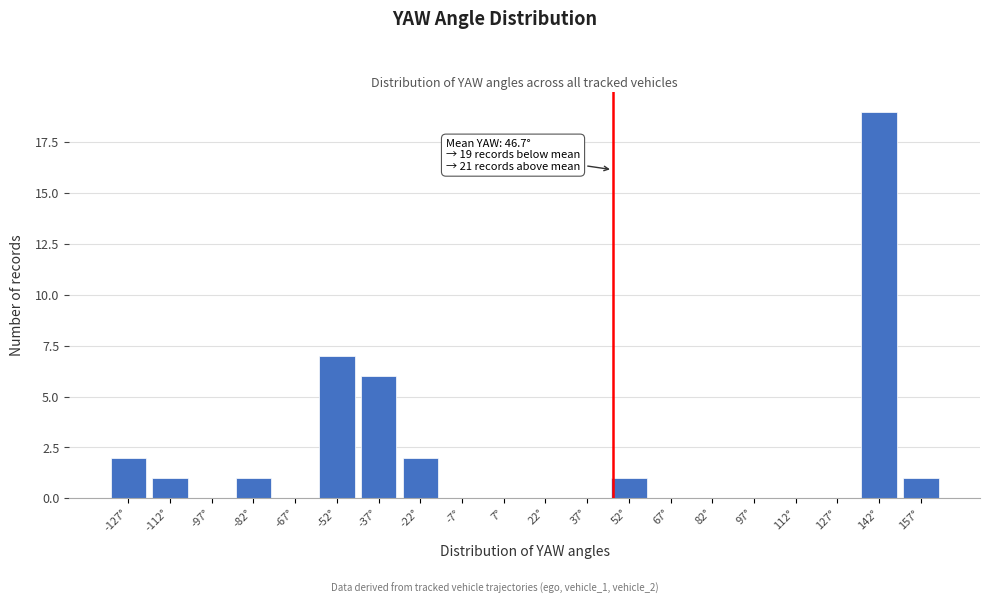

Over which range of the x-axis is the bar tallest?

135 to 150